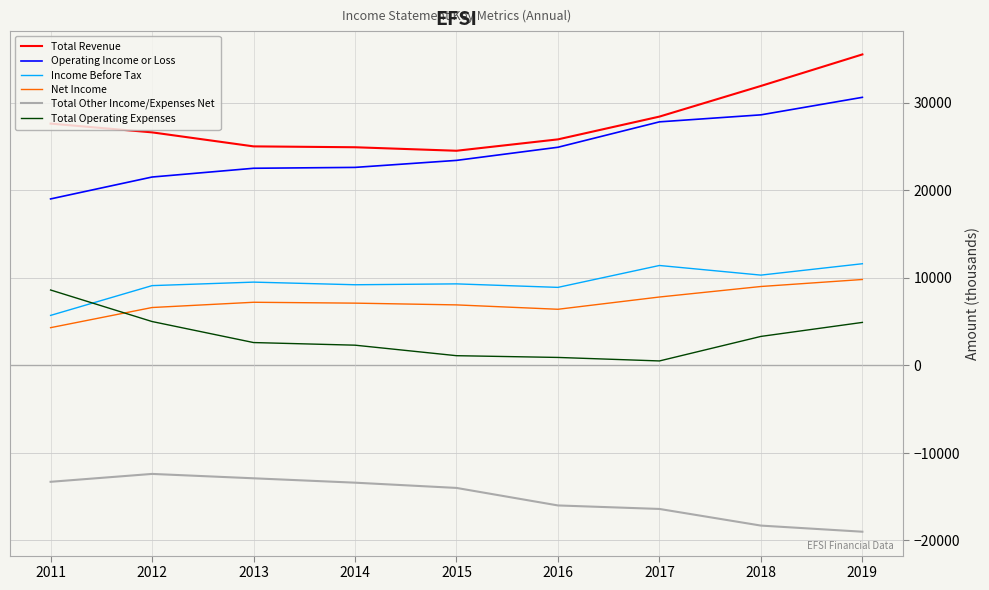

Is the value of Total Revenue at 2012 greater than the value of Total Operating Expenses at 2018?

Yes